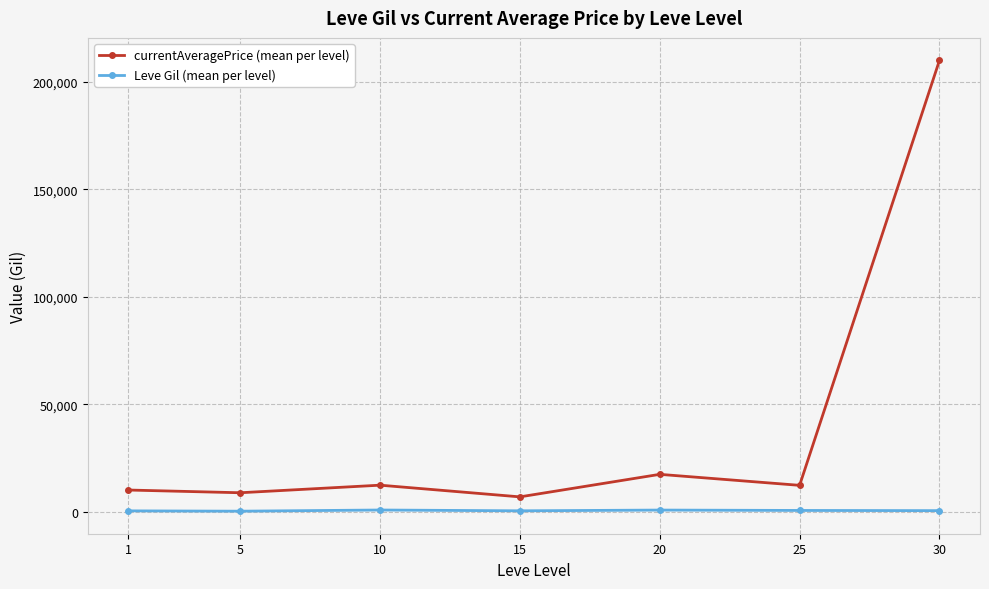

The value of currentAveragePrice (mean per level) at 10 is 2828.9. True or false?

False